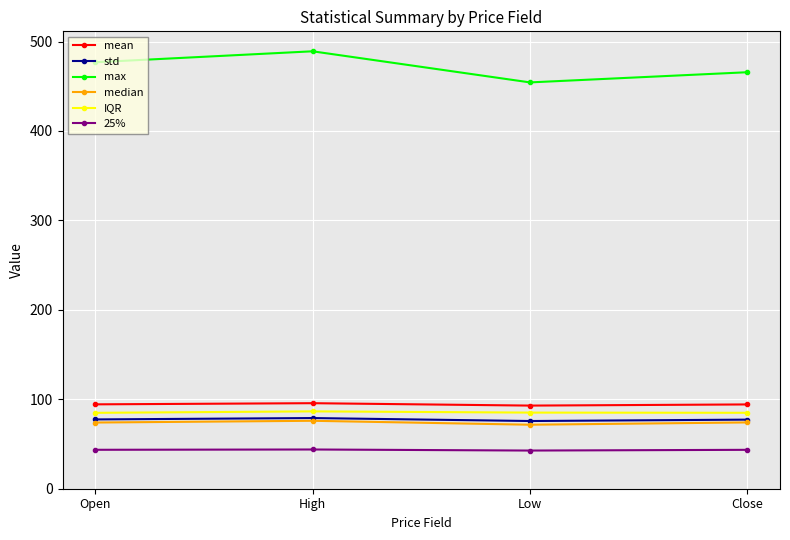

True or false: IQR has a value of 129.9 at Low.

False